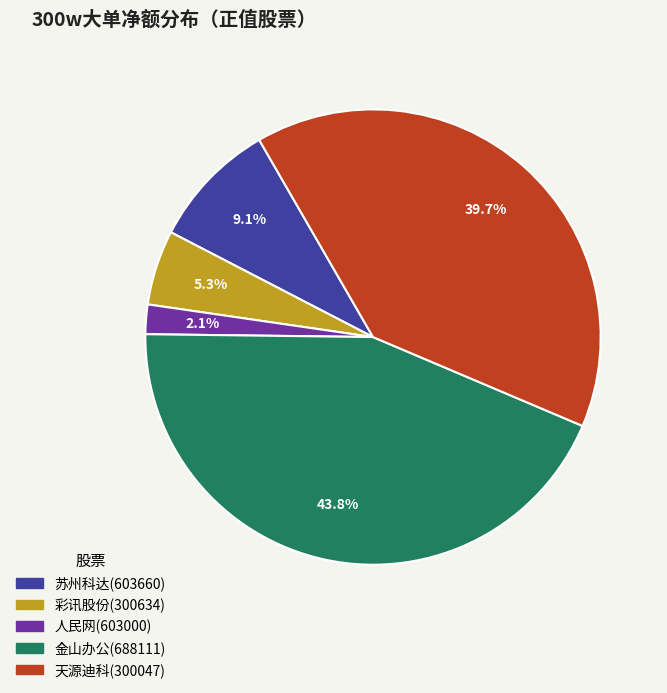

Which slice is the largest?

金山办公(688111)